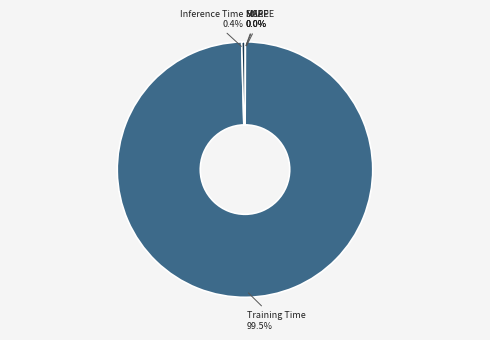

Which category has the biggest portion of the pie?

Training Time